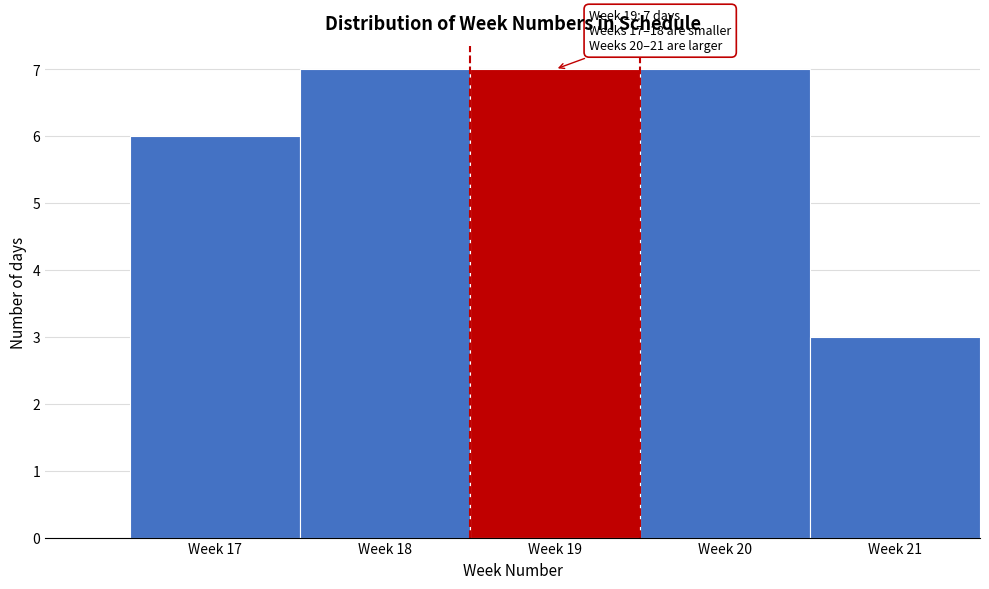

Reading left to right, transcribe all the data shown in this chart.

Week 17=6	Week 18=7	Week 19=7	Week 20=7	Week 21=3